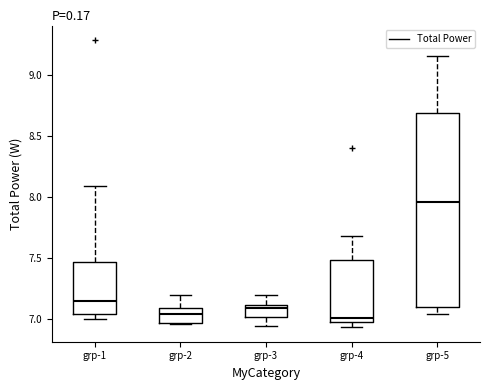

Which box is the tallest, from its lower edge to its upper edge?

grp-5